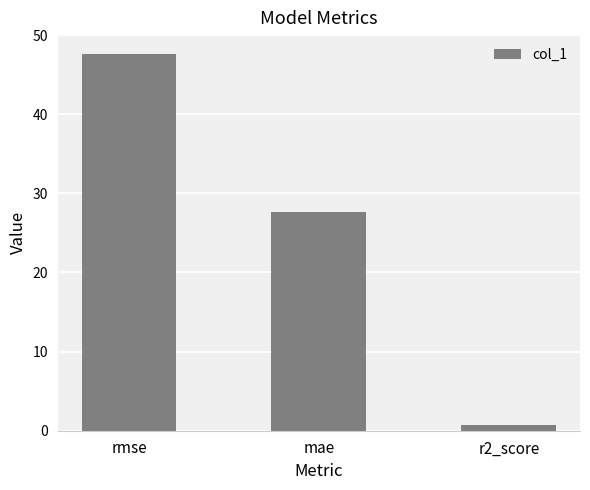

Is it true that the value at mae is 15.4?

False